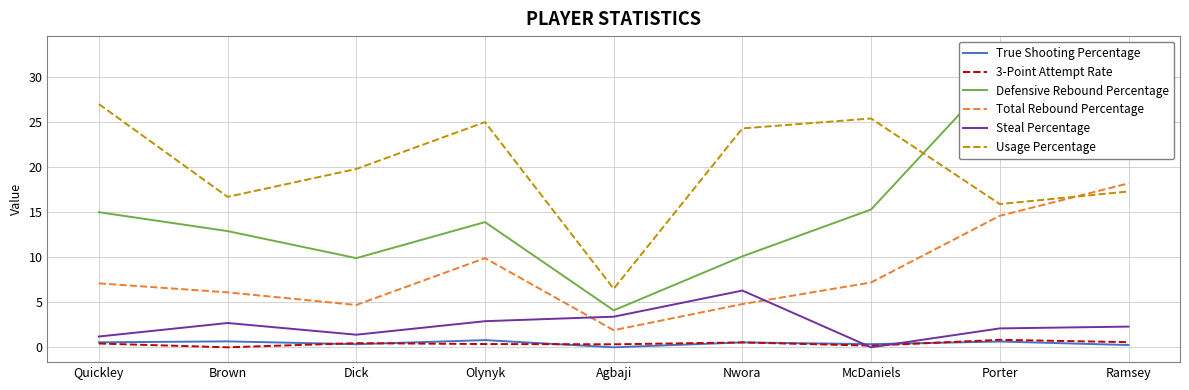

What is the average value of the Defensive Rebound Percentage series?

16.1